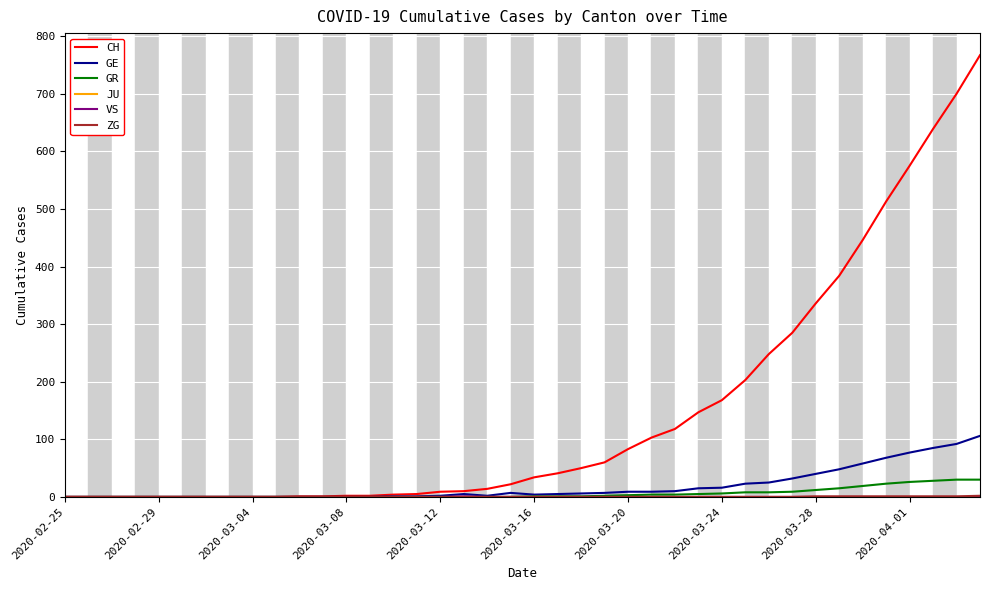

What is the highest value of the GR series?

30